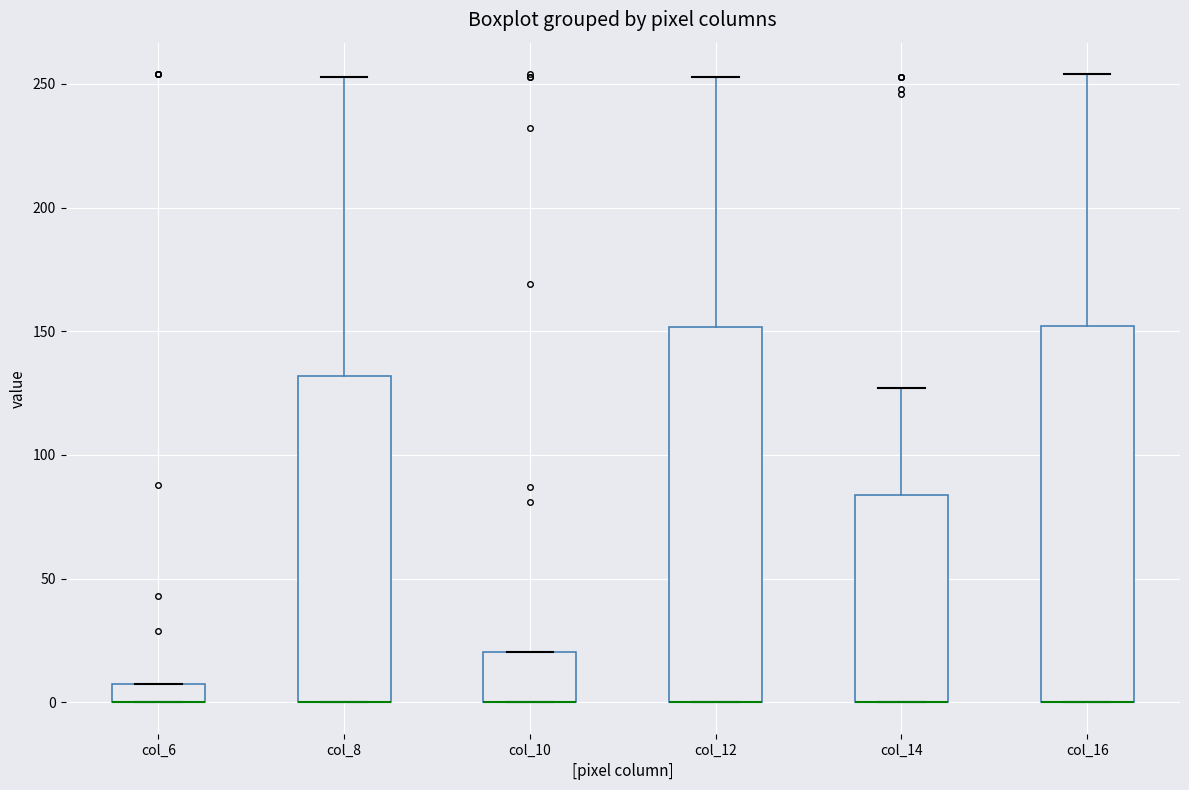

Where is the upper edge of the box for col_8 on the y-axis? The values are not printed on the chart, so give them approximately, as read against the axis.

130